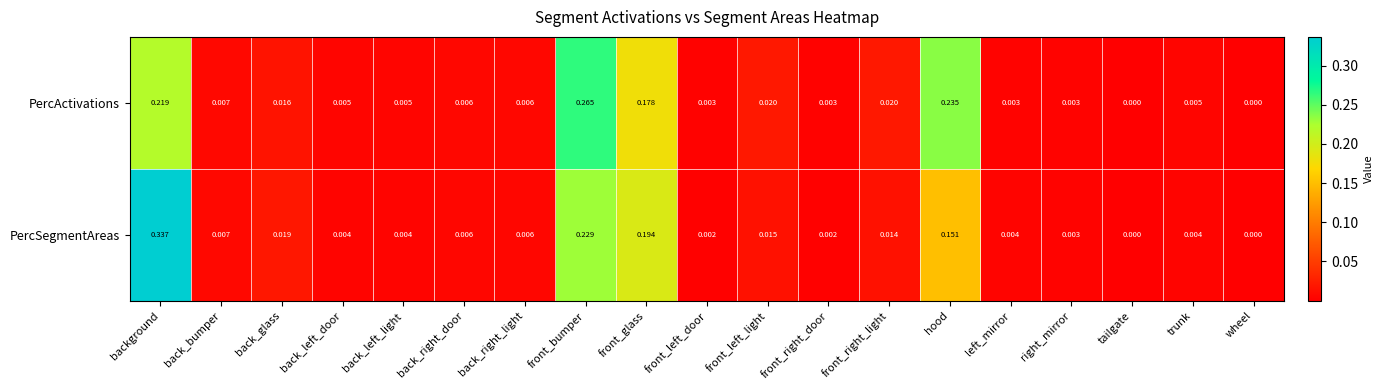

At which category does the chart reach its peak across all series?

background